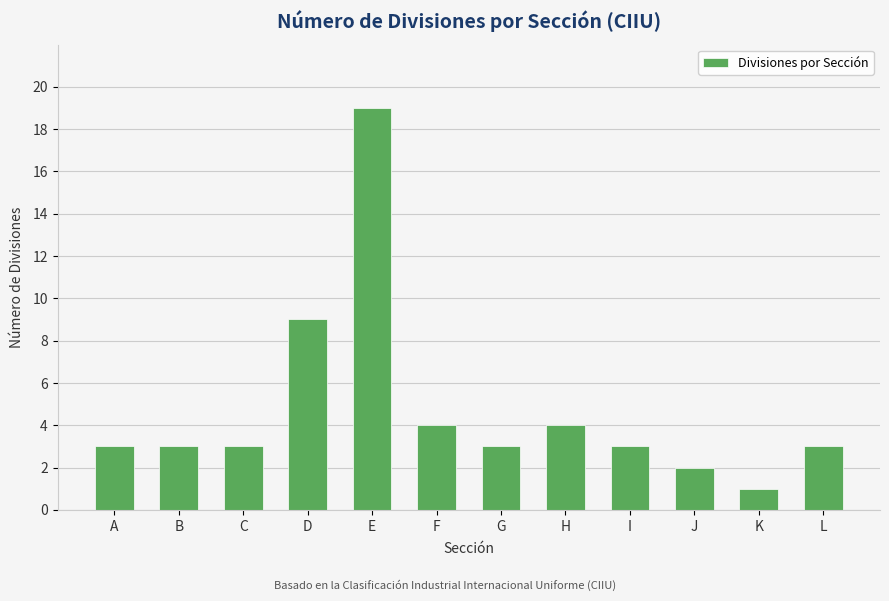

Reading left to right, list all the values displayed in this chart.

A=3	B=3	C=3	D=9	E=19	F=4	G=3	H=4	I=3	J=2	K=1	L=3